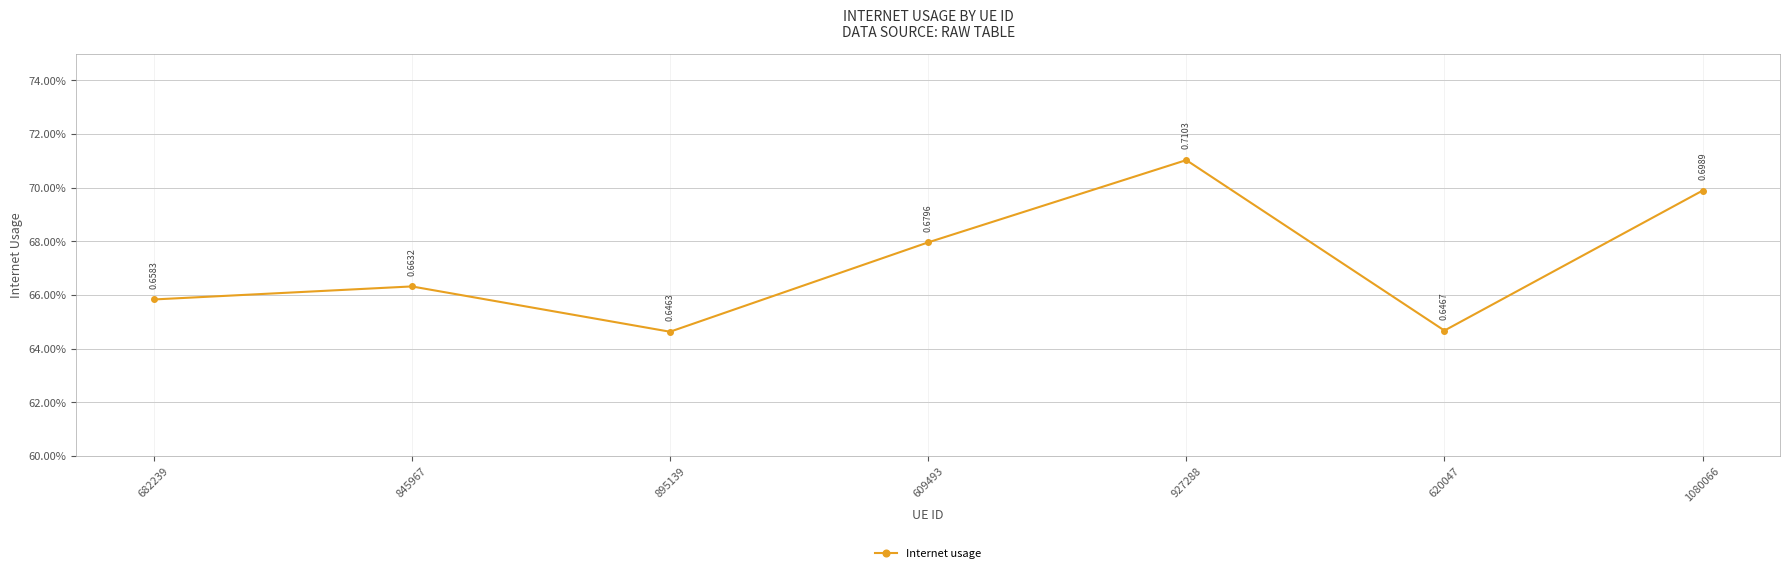

Is it true that the value at 682239 is 0.7?

True